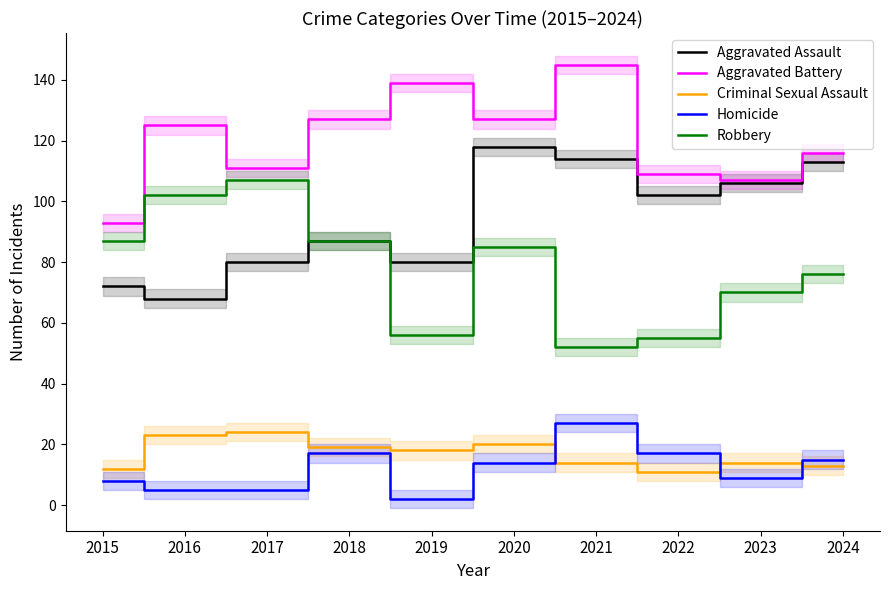

How many interior local valleys does the Aggravated Assault series have?

3